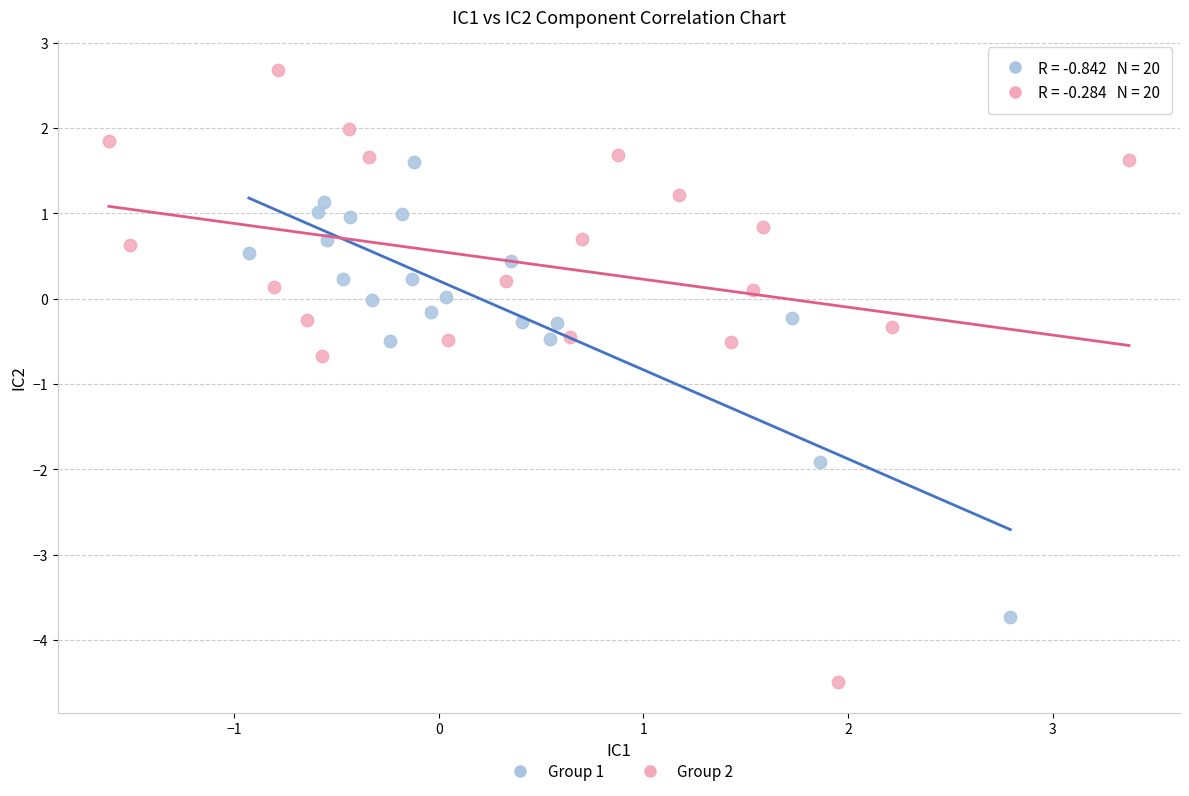

Which series contains the lowest Y value?

Group 2